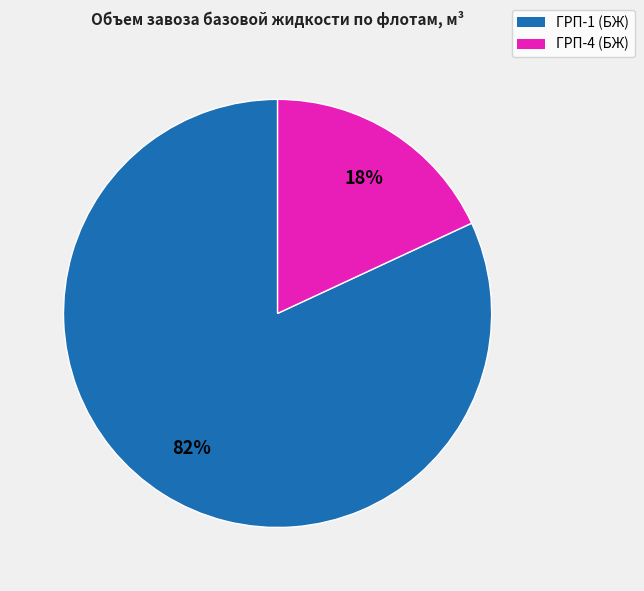

To the nearest percent, what is the combined percentage of ГРП-4 (БЖ) and ГРП-1 (БЖ)?

100%